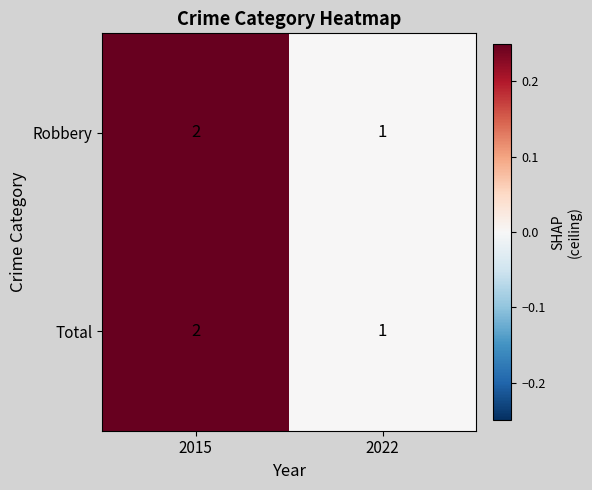

Where is Robbery nearest to the value 1?

2022